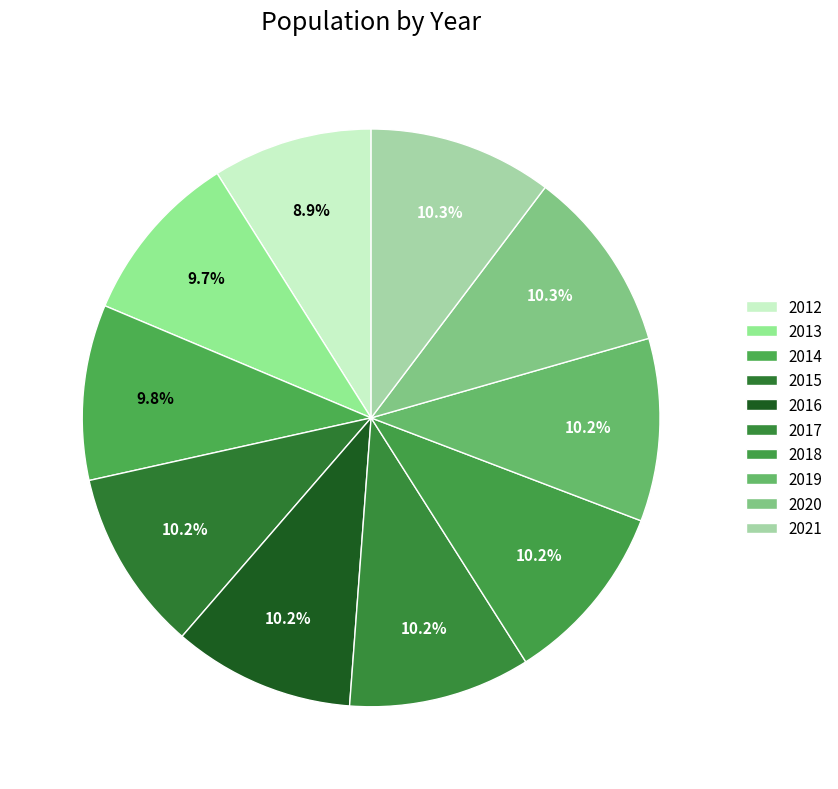

What is the change in value from 2012 to 2013?

+1733